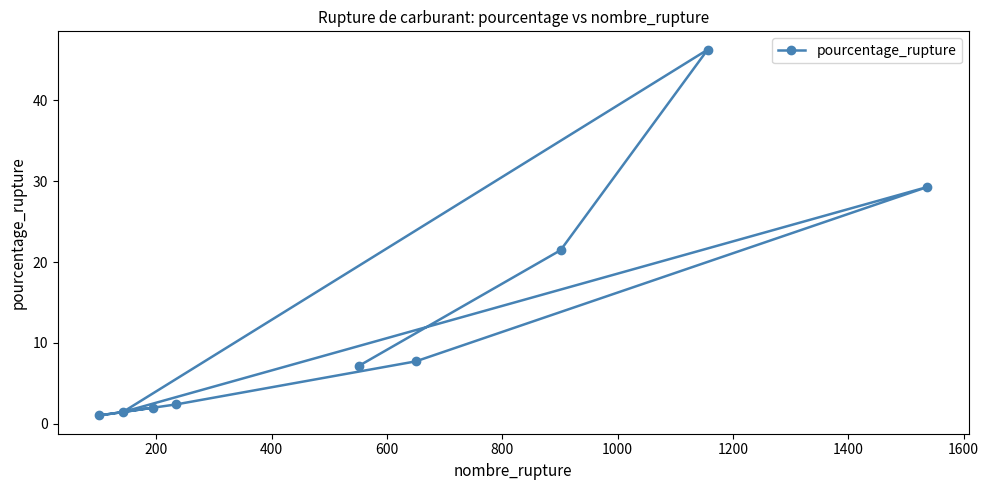

What is the minimum value shown in the chart?

1.0